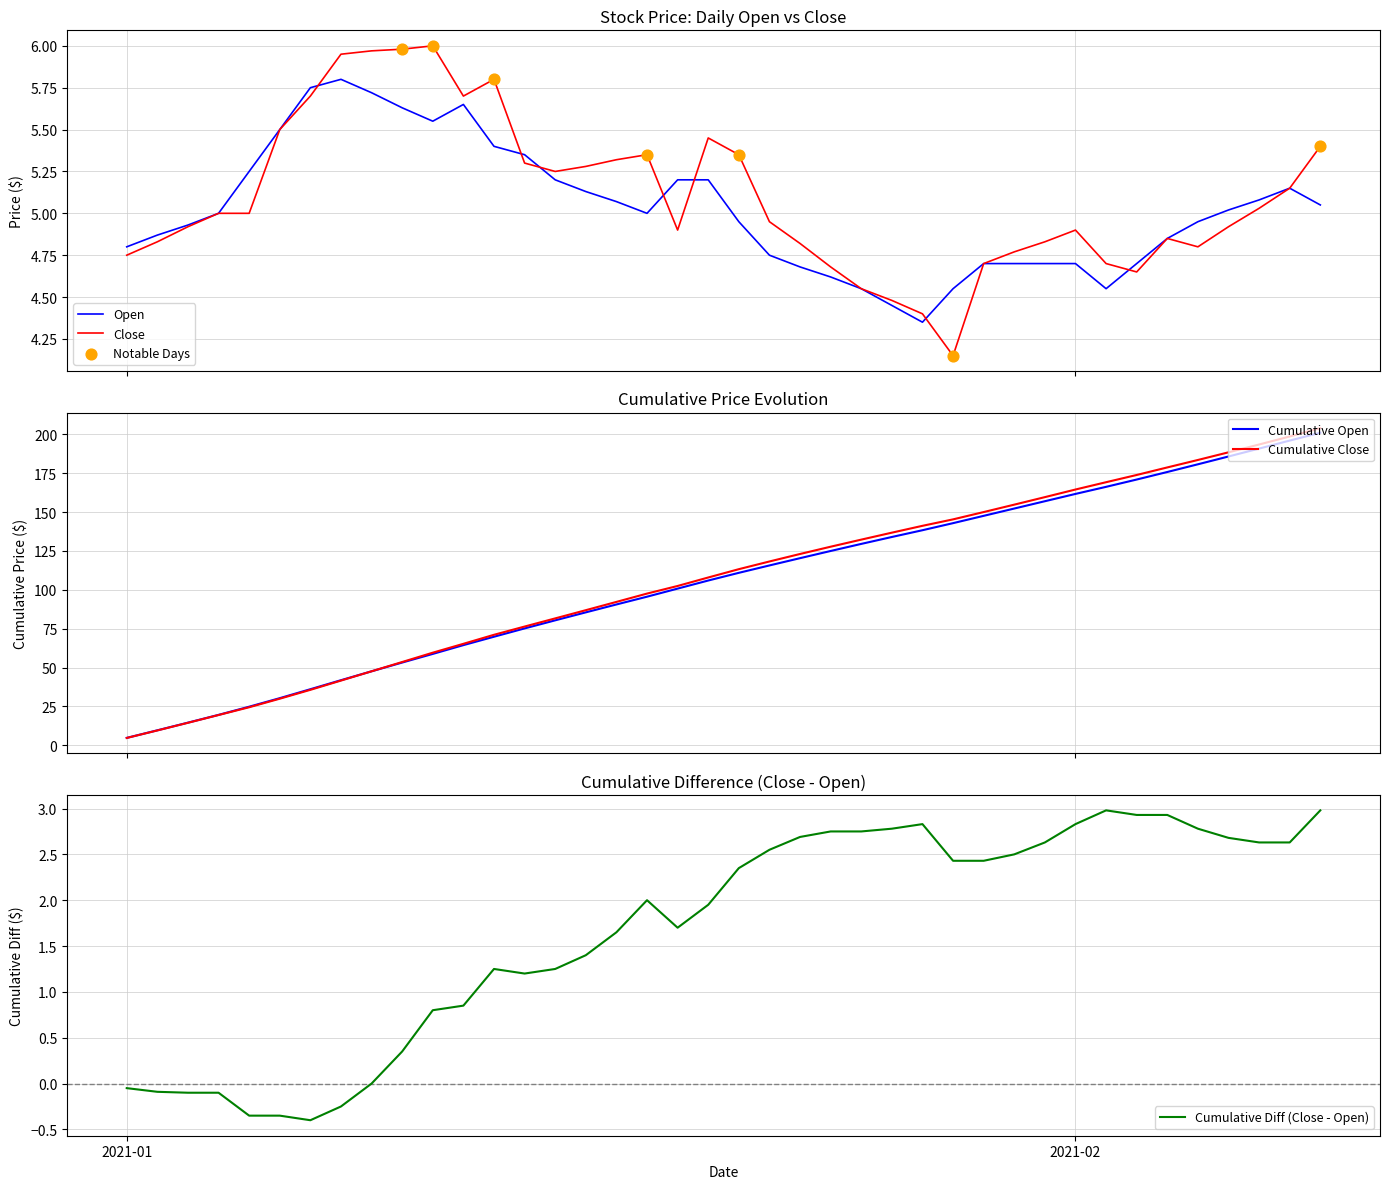

What is the minimum value for Cumulative Open?

4.8